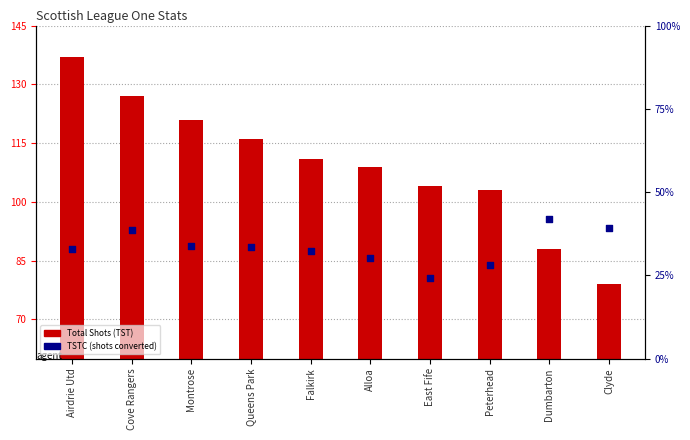

Which series reaches the maximum Y coordinate?

Total Shots (TST)